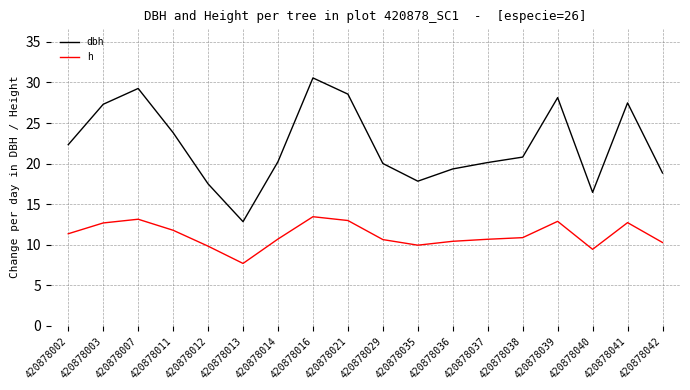

True or false: dbh has a value of 27.5 at 420878041.

True